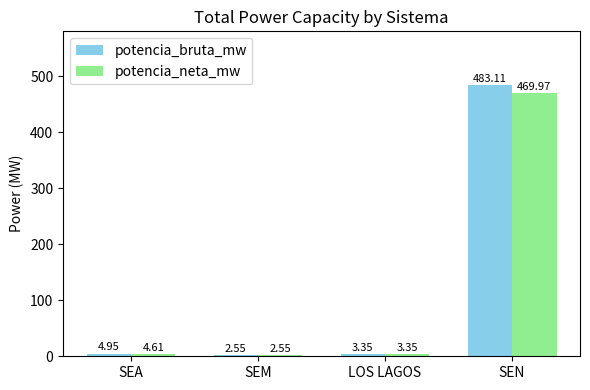

What is the difference between the highest and lowest values at SEA?

0.3